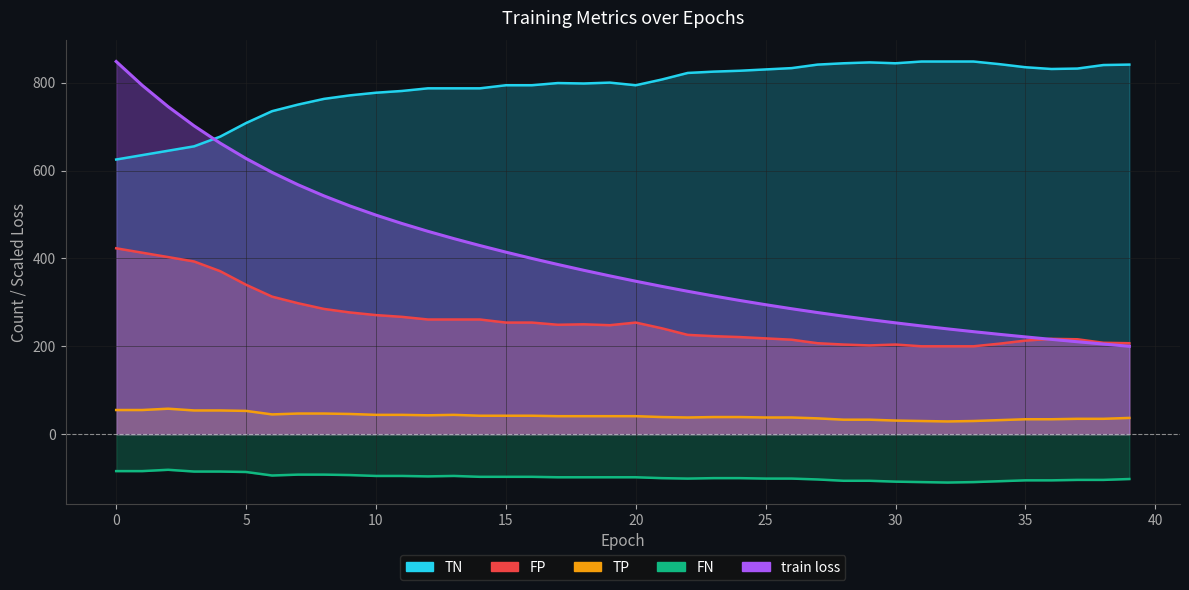

Rank the categories by FN value from highest to lowest.

2, 0, 1, 3, 4, 5, 7, 8, 9, 6, 10, 11, 13, 12, 14, 15, 16, 17, 18, 19, 20, 21, 23, 24, 22, 25, 26, 39, 27, 37, 38, 35, 36, 28, 29, 34, 30, 31, 33, 32